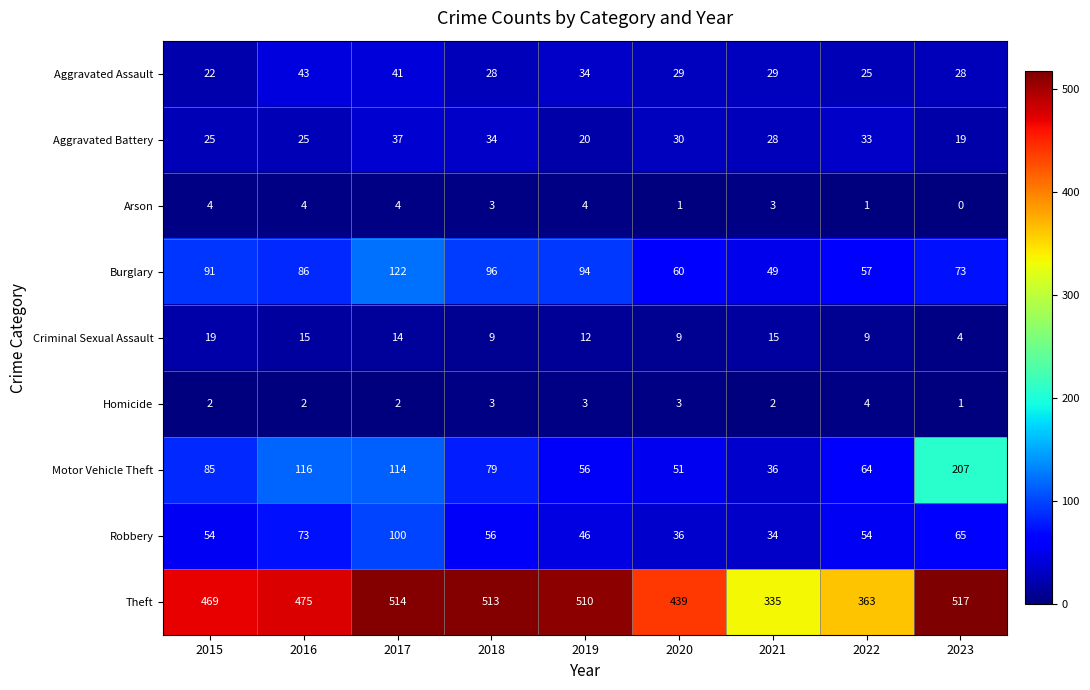

Where does the Criminal Sexual Assault series first go above 12?

2015